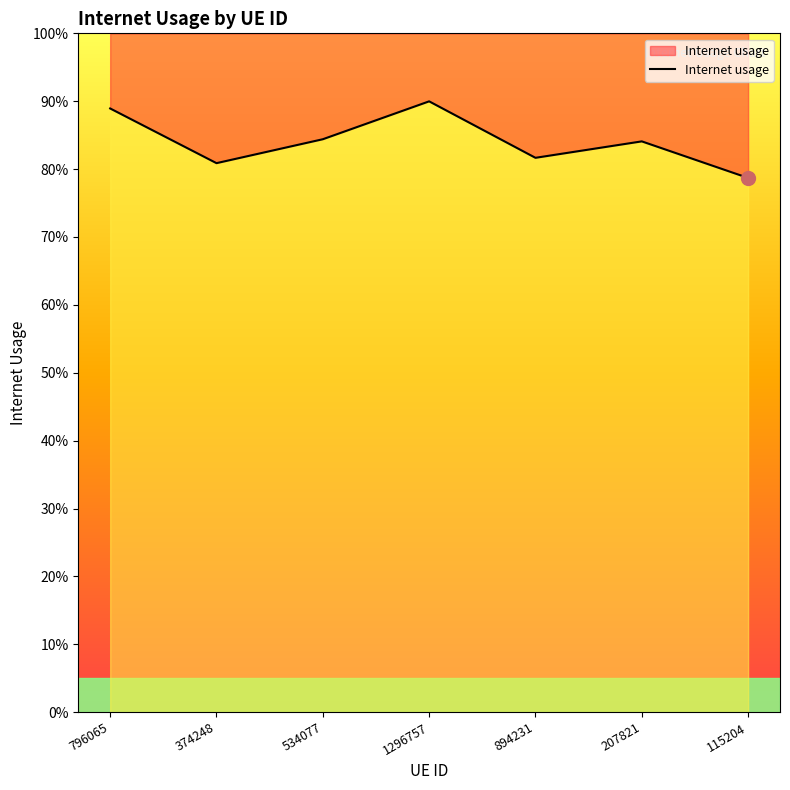

Reading right to left, transcribe all the data shown in this chart.

0.8	0.8	0.8	0.9	0.8	0.8	0.9